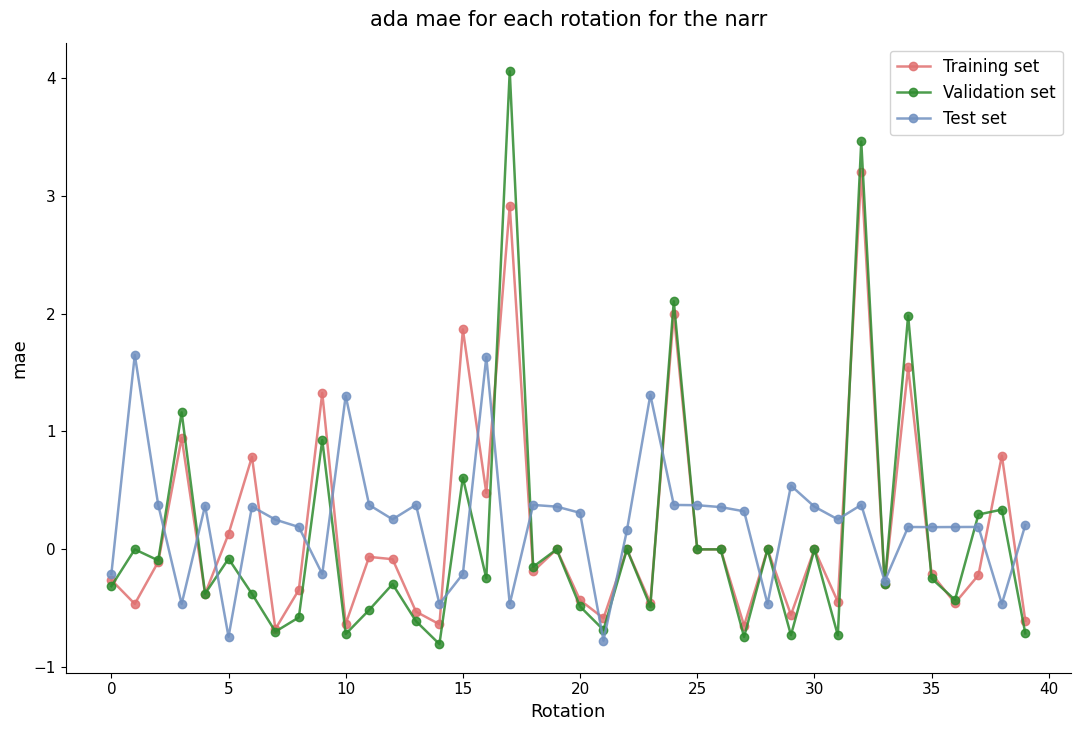

What is the value of the Training set point at the 36th from the left?

-0.2